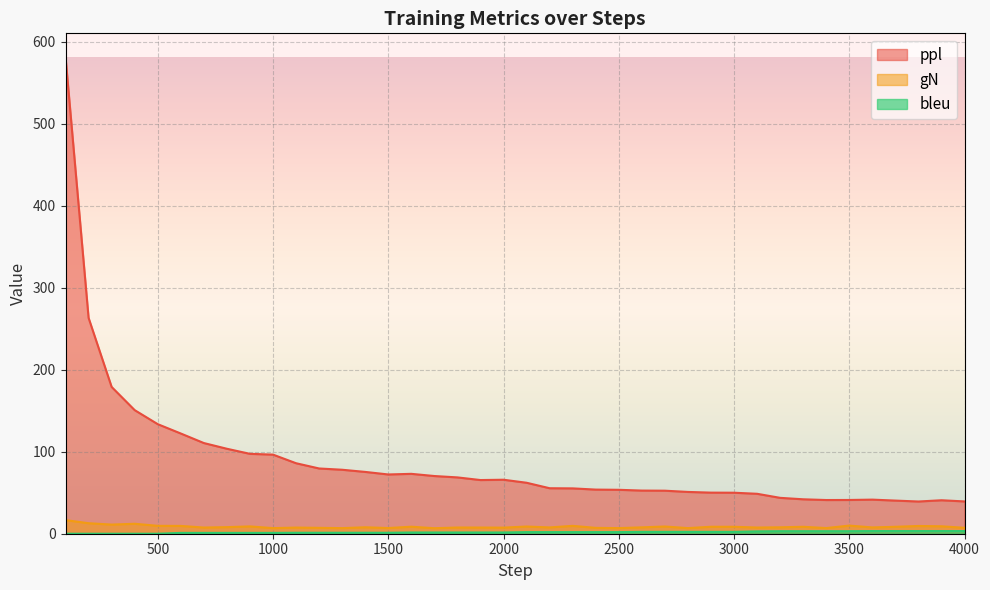

What is the difference between the maximum and minimum values in the bleu series?

3.2